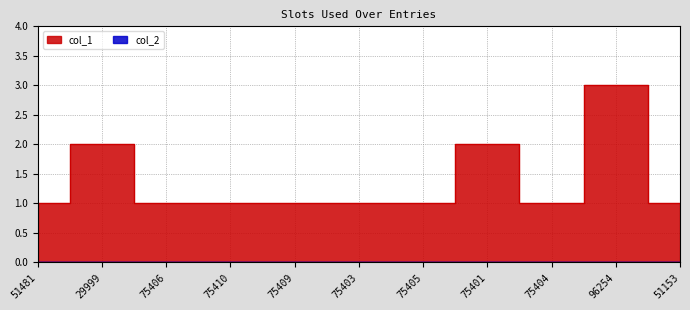

What position from the right is 75401?

4